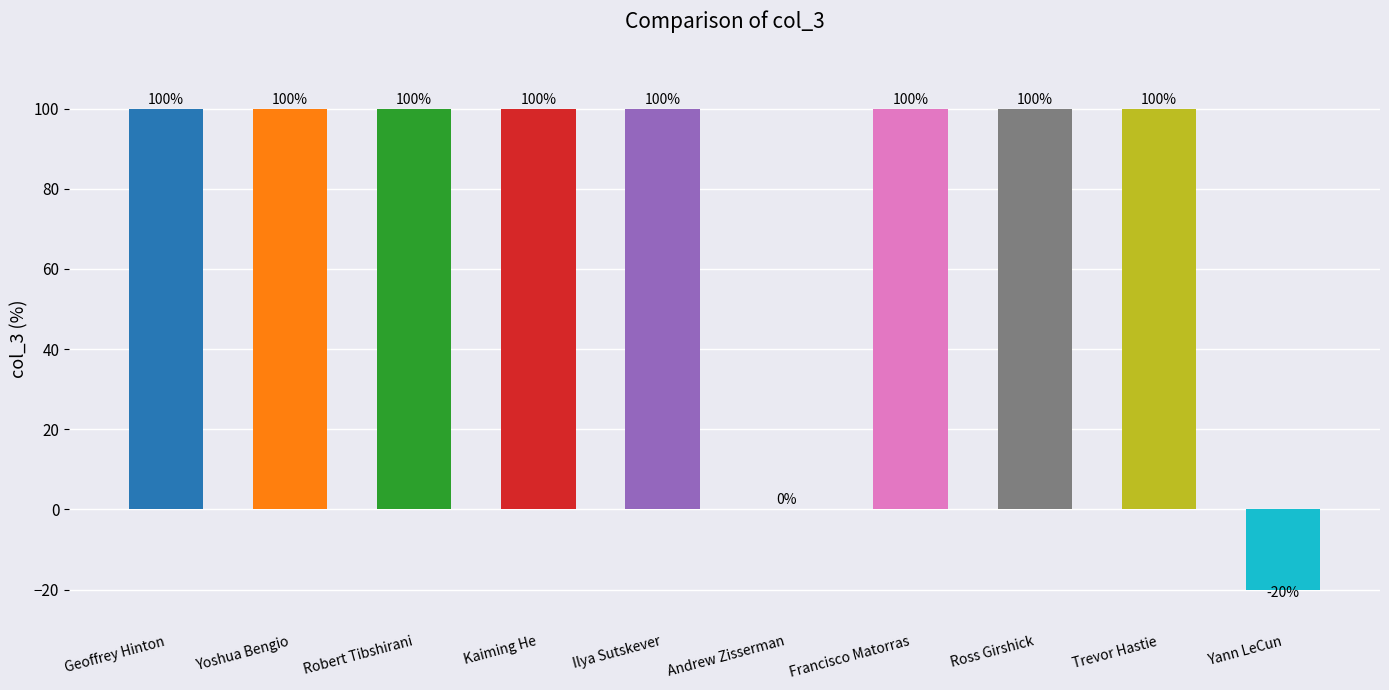

Approximately how many times larger is the value at Geoffrey Hinton compared to Ross Girshick?

1.0